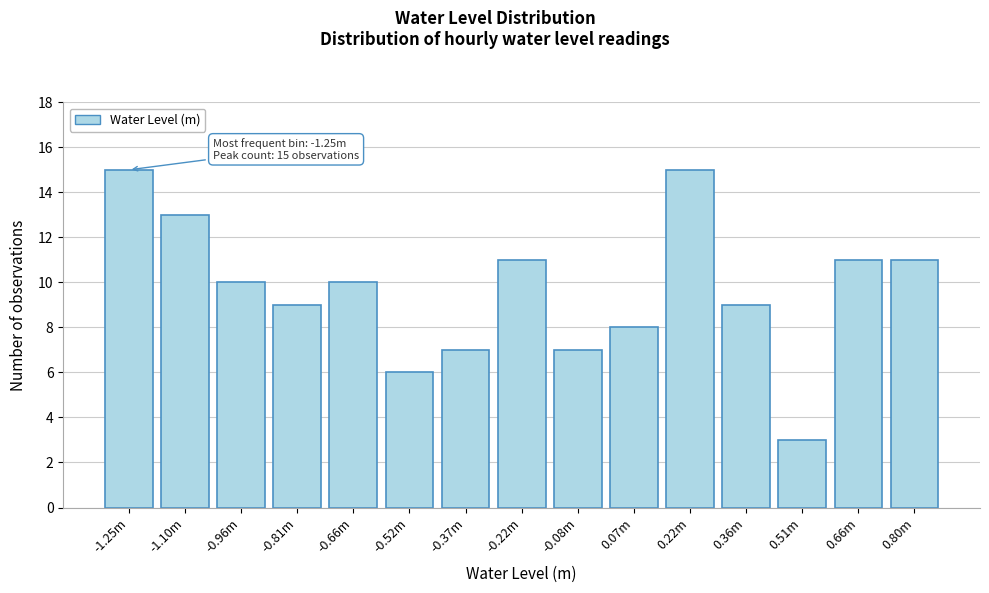

Reading left to right, list all the values displayed in this chart.

15	13	10	9	10	6	7	11	7	8	15	9	3	11	11